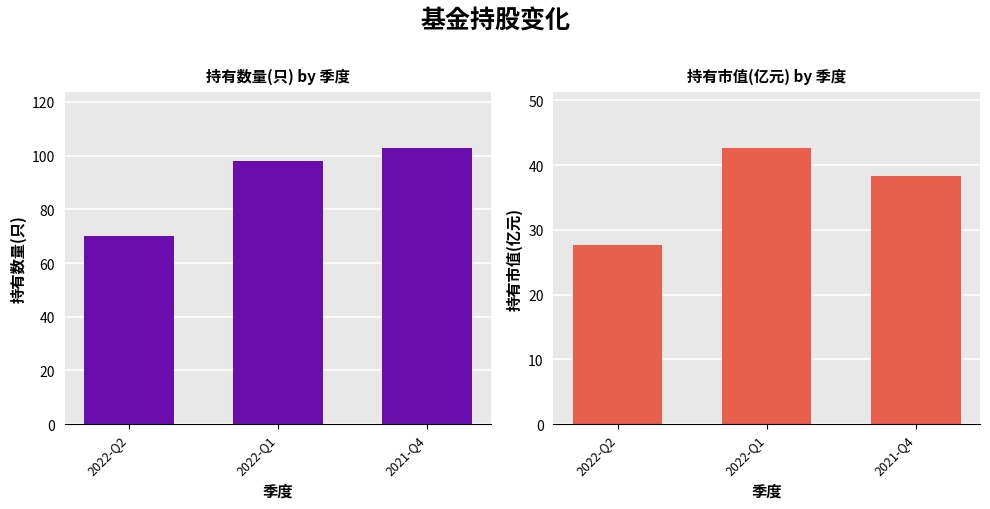

Is it true that 持有数量(只) equals 98.0 at 2022-Q1?

True